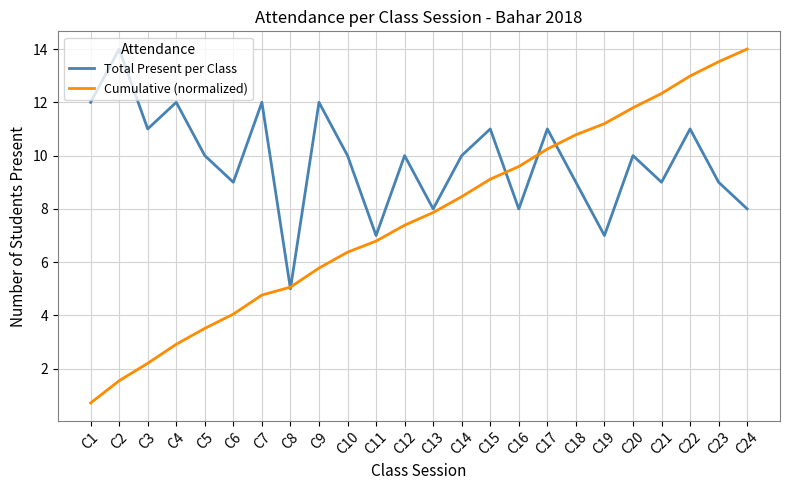

Which series has the widest spread of values?

Cumulative (normalized)